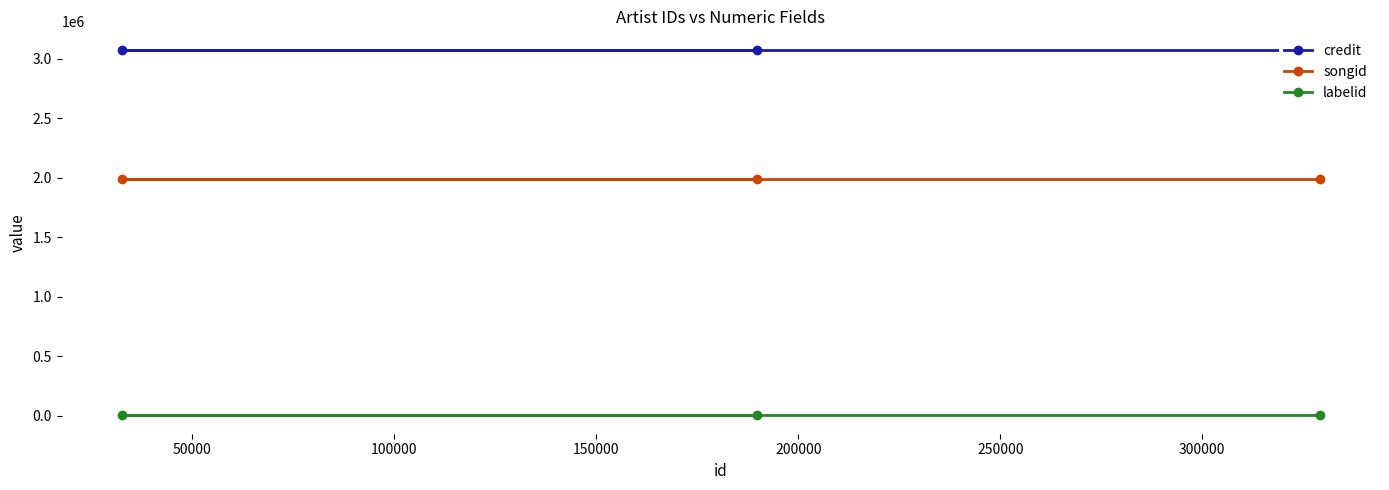

What is the maximum value shown in the chart?

3074610